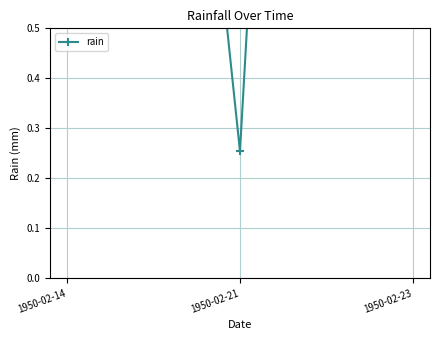

What is the difference between the values at 1950-02-14 and 1950-02-23?

2.8